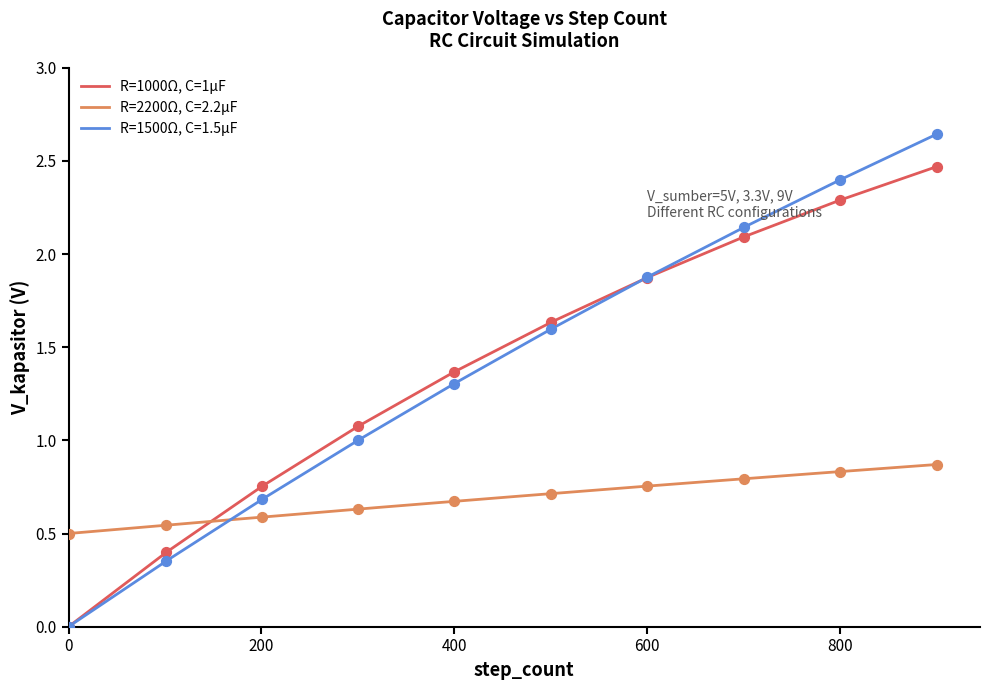

Is the value of V_kapasitor_R1000 at 200 greater than the value of V_kapasitor_R2200 at 8?

No